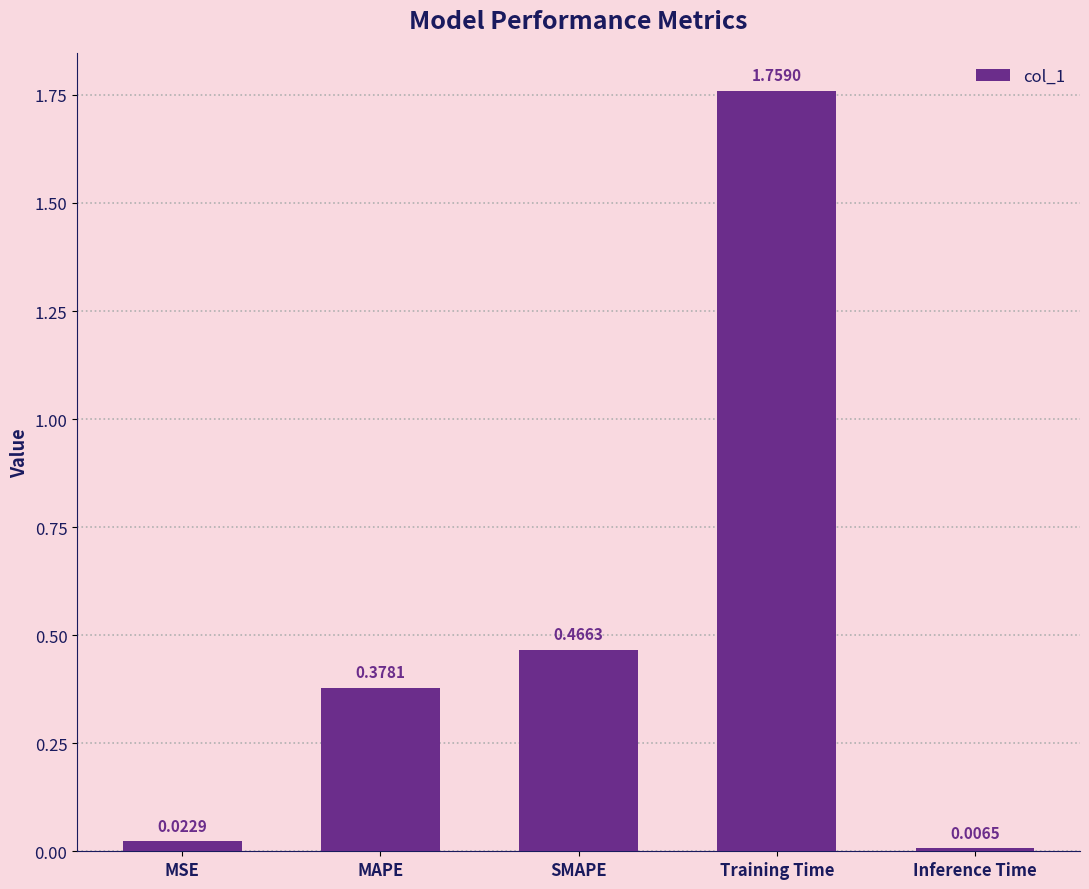

What is the label of the 2nd bar from the left?

MAPE